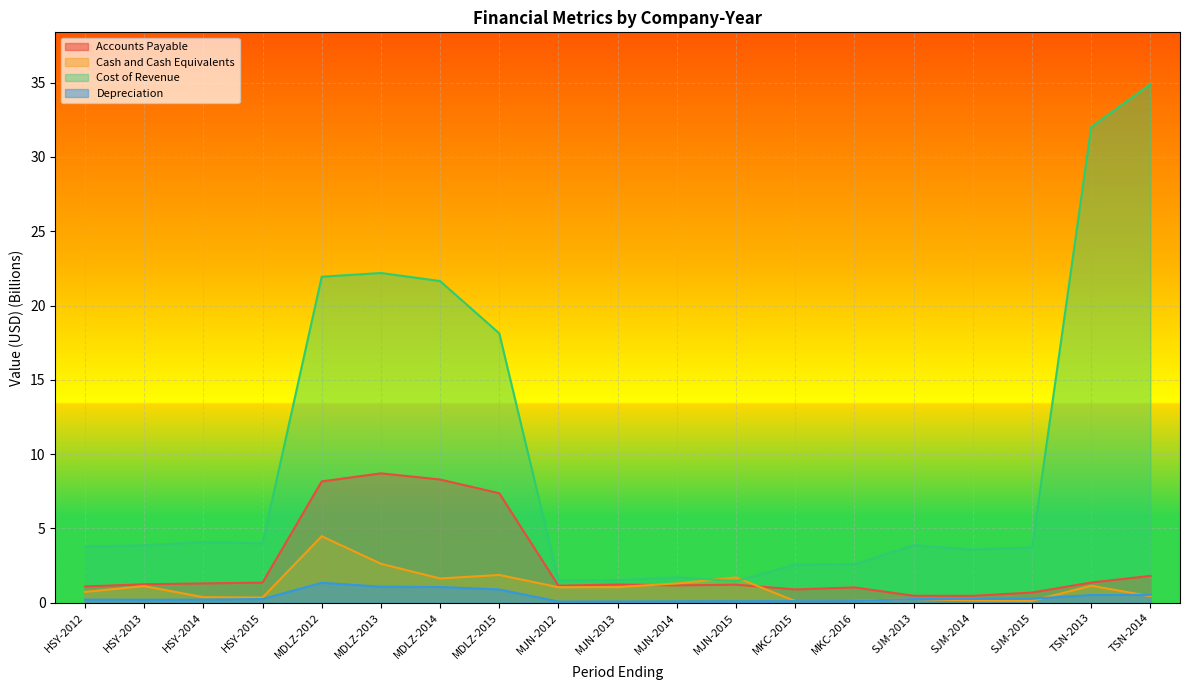

Is it true that Depreciation equals 0.3 at SJM-2013?

True